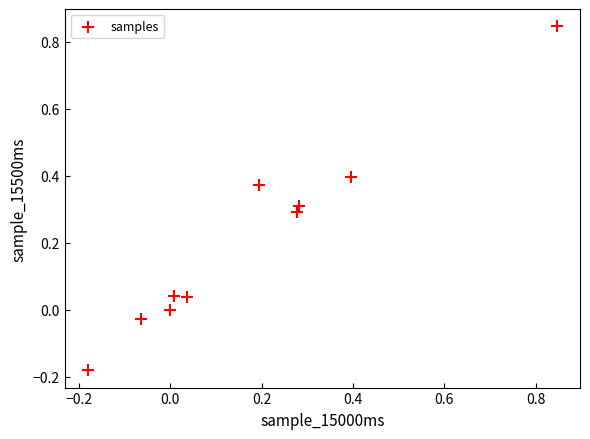

What is the range of Y values (max minus min)?

1.0